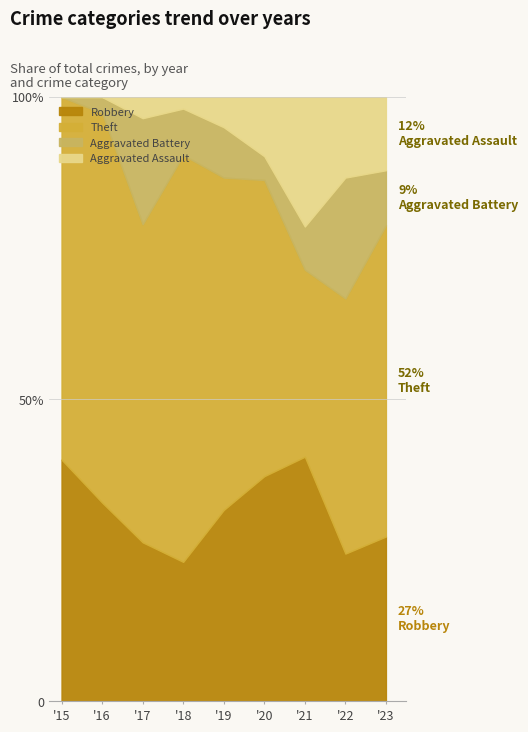

The Theft series shows 7 at 2017. True or false?

False